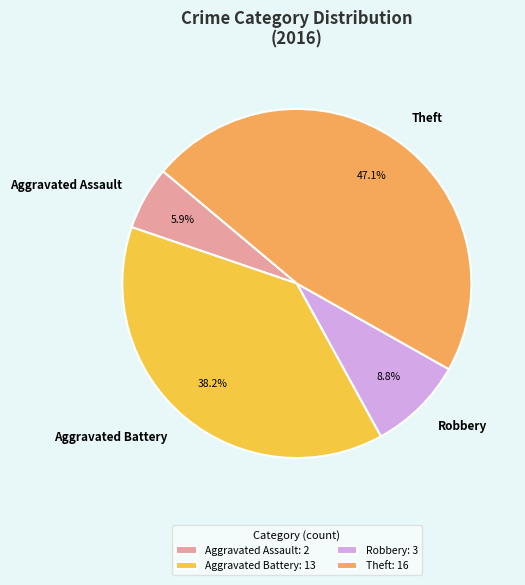

Count the number of slices in the pie.

4